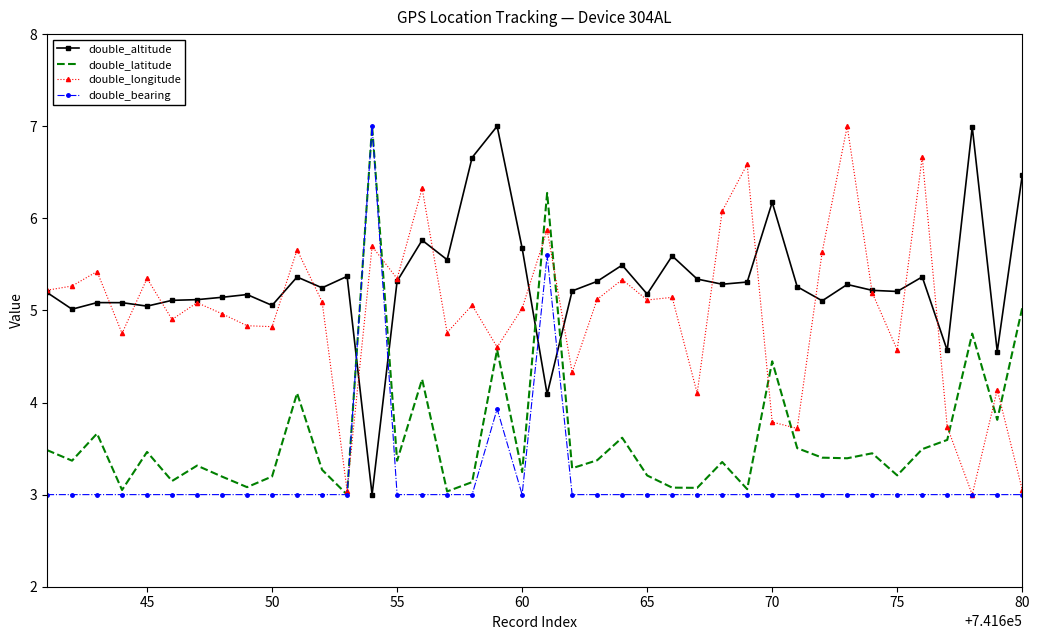

Which series has the largest total across all categories?

double_altitude